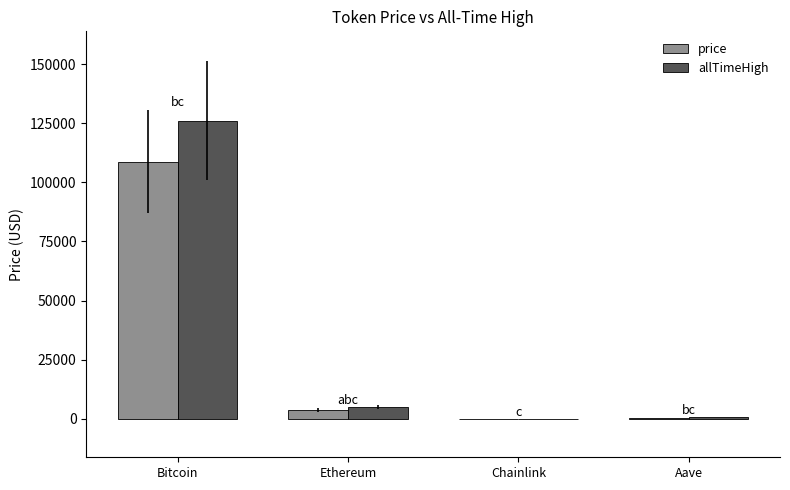

What is the total value across all series at Bitcoin?

234835.0